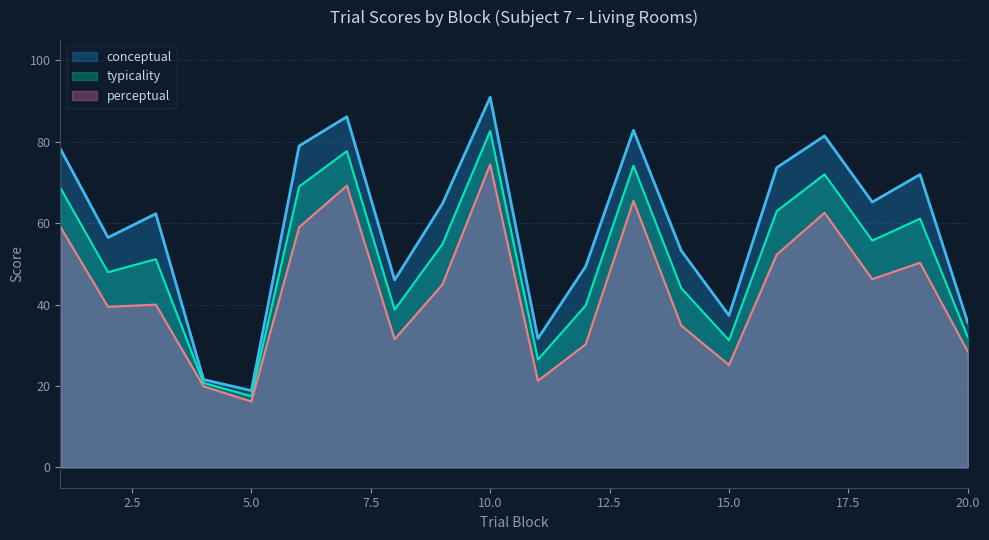

How many lines are shown in the chart?

3